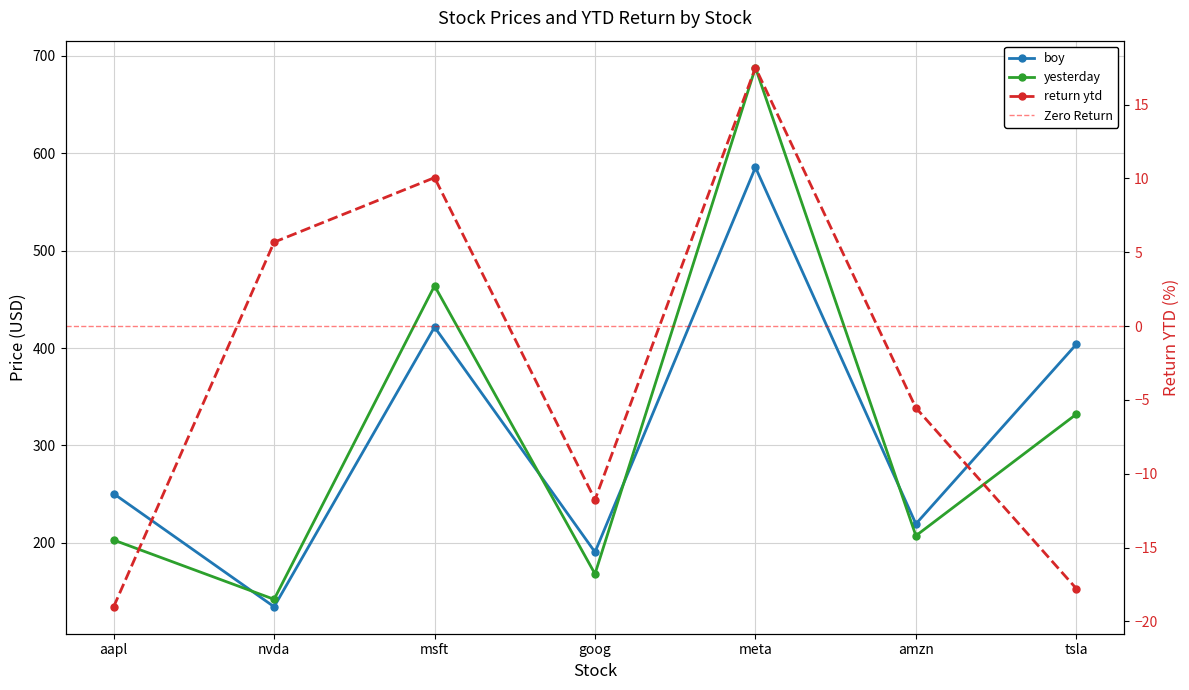

Where does the boy series first go above 250?

aapl